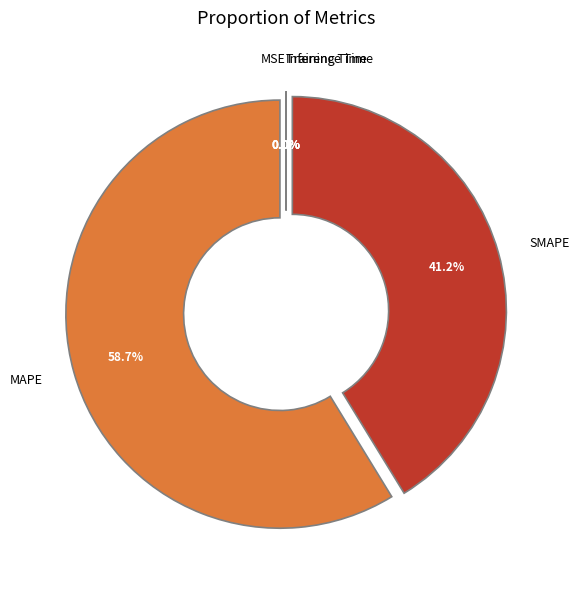

To the nearest percent, what portion does SMAPE represent?

41%